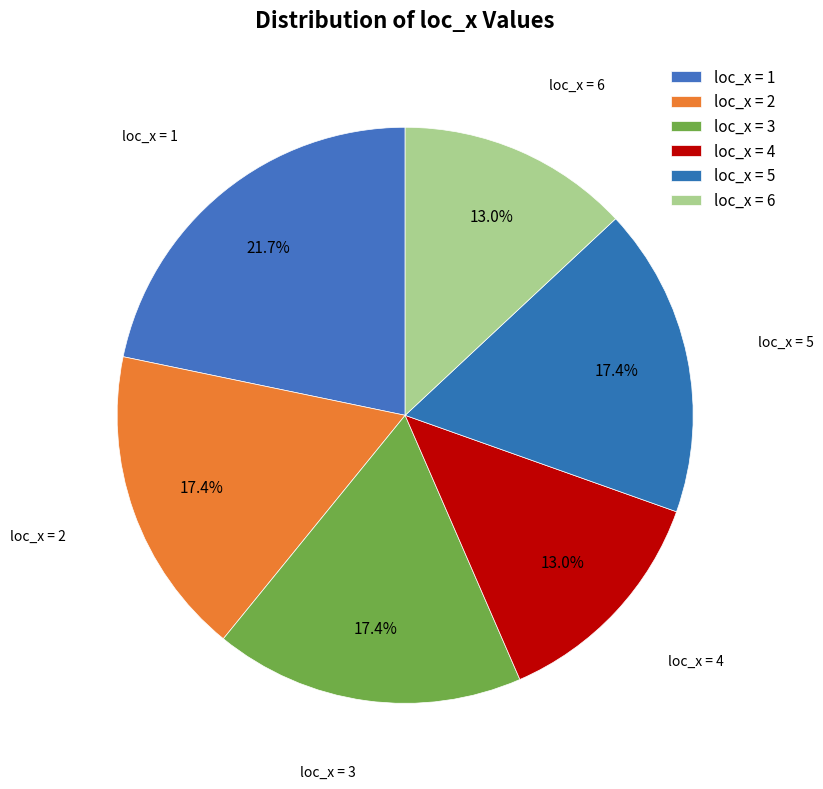

How many slices are in this pie chart?

6